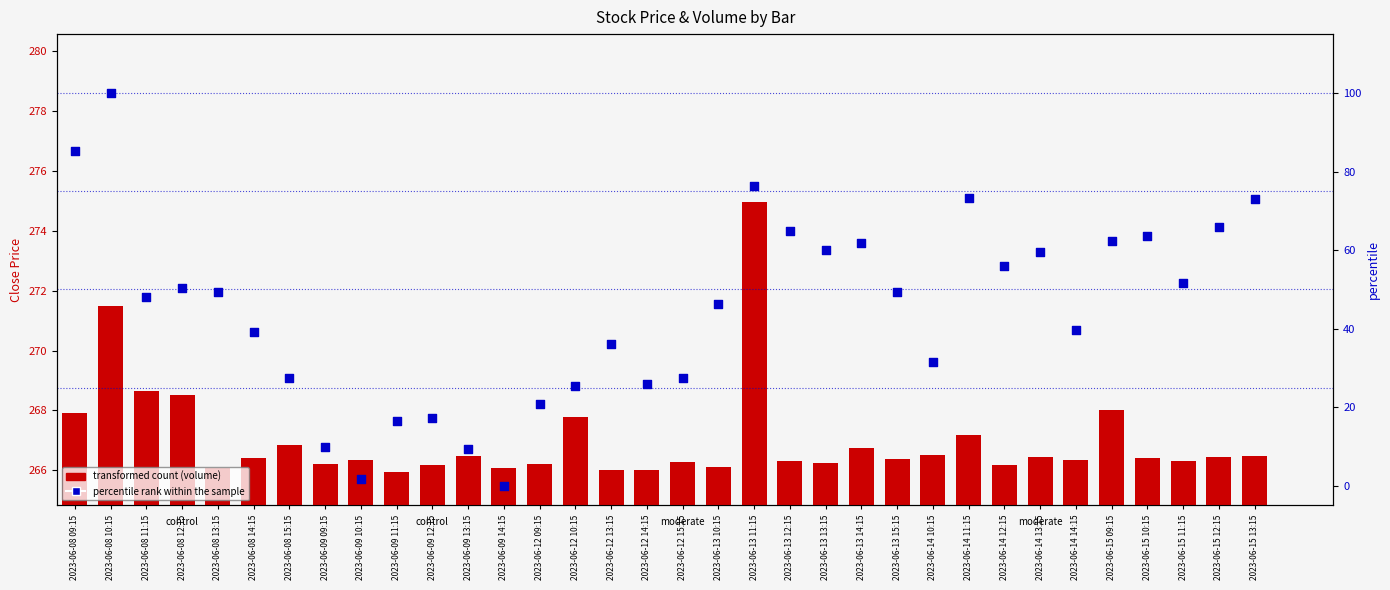

Which series has the largest Y range (max minus min)?

percentile rank within the sample